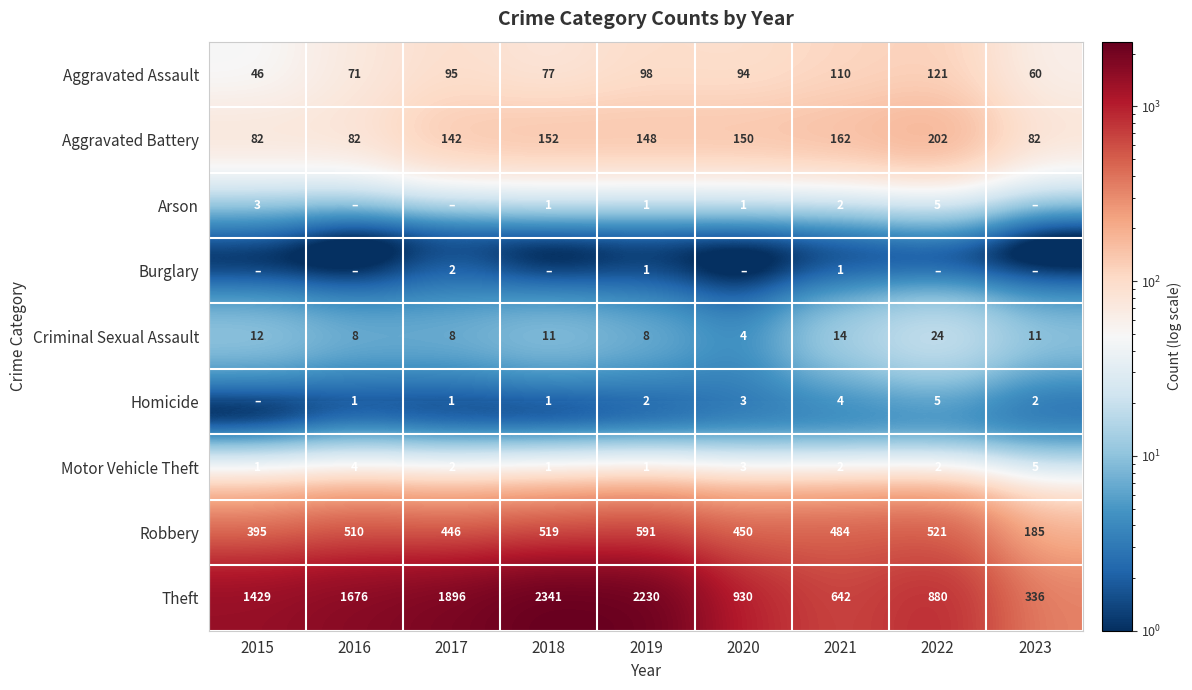

Rank the categories by Aggravated Assault value from lowest to highest.

2015, 2023, 2016, 2018, 2020, 2017, 2019, 2021, 2022